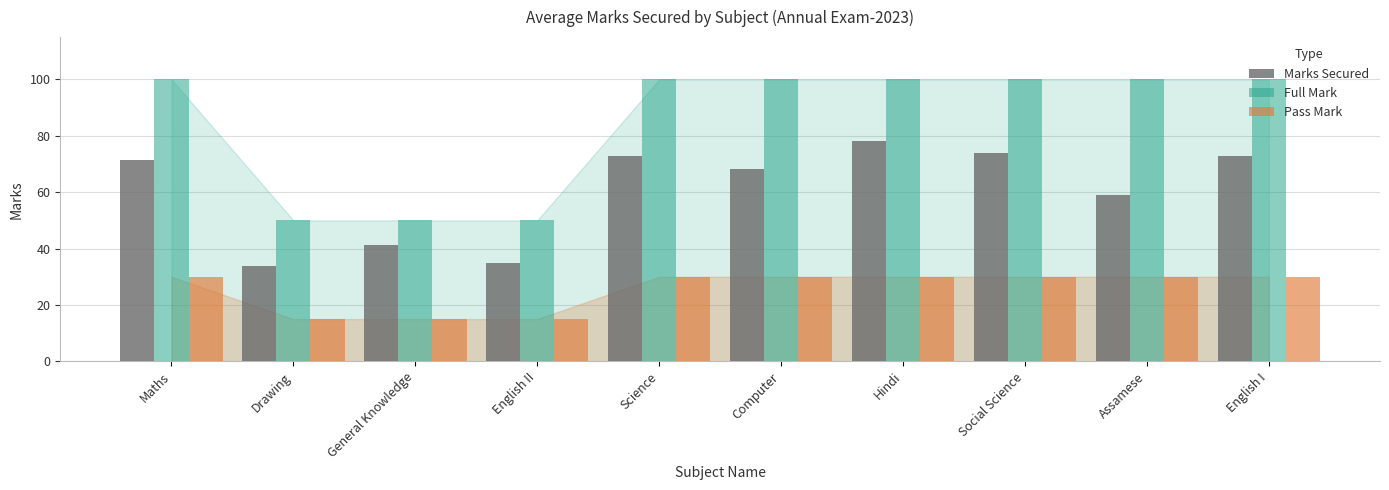

Which series has the largest total across all categories?

Full Mark